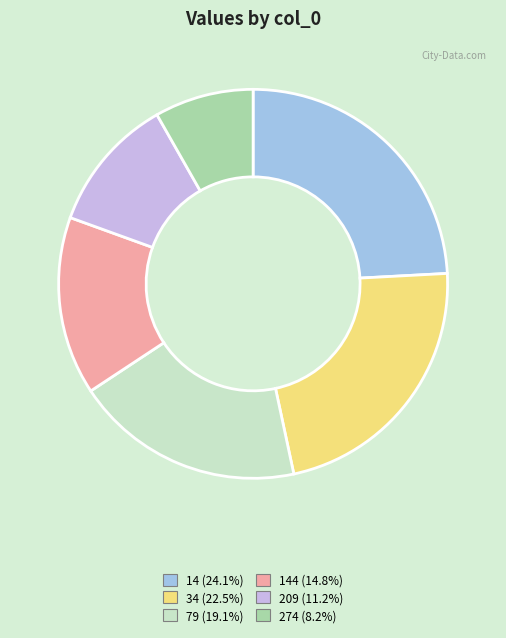

Does any single category account for the majority?

No